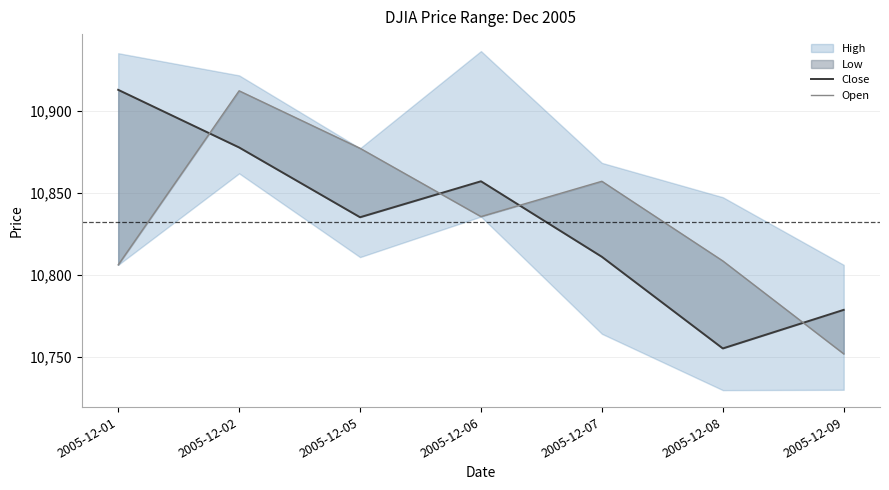

How many values in the Close series are below 10835?

3